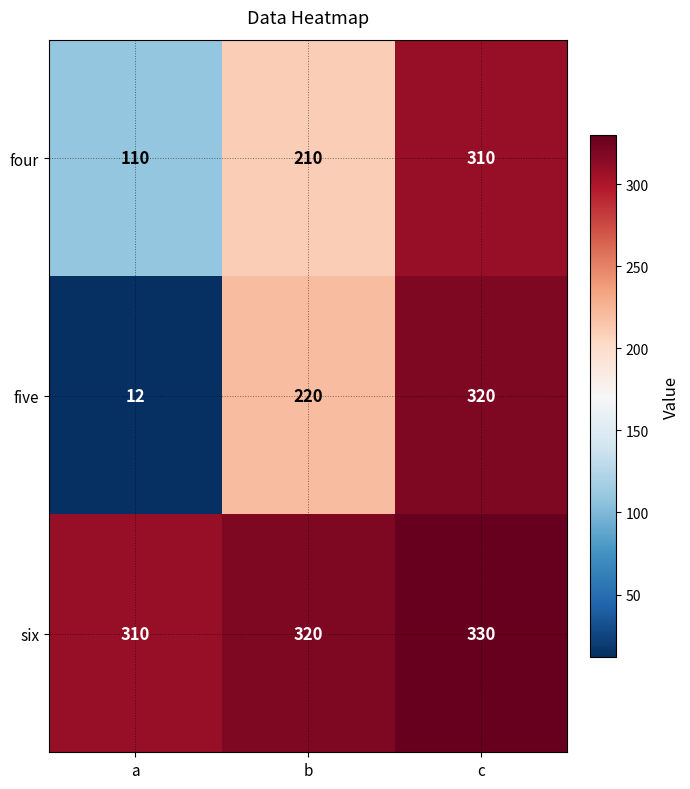

Where is four nearest to the value 210?

b